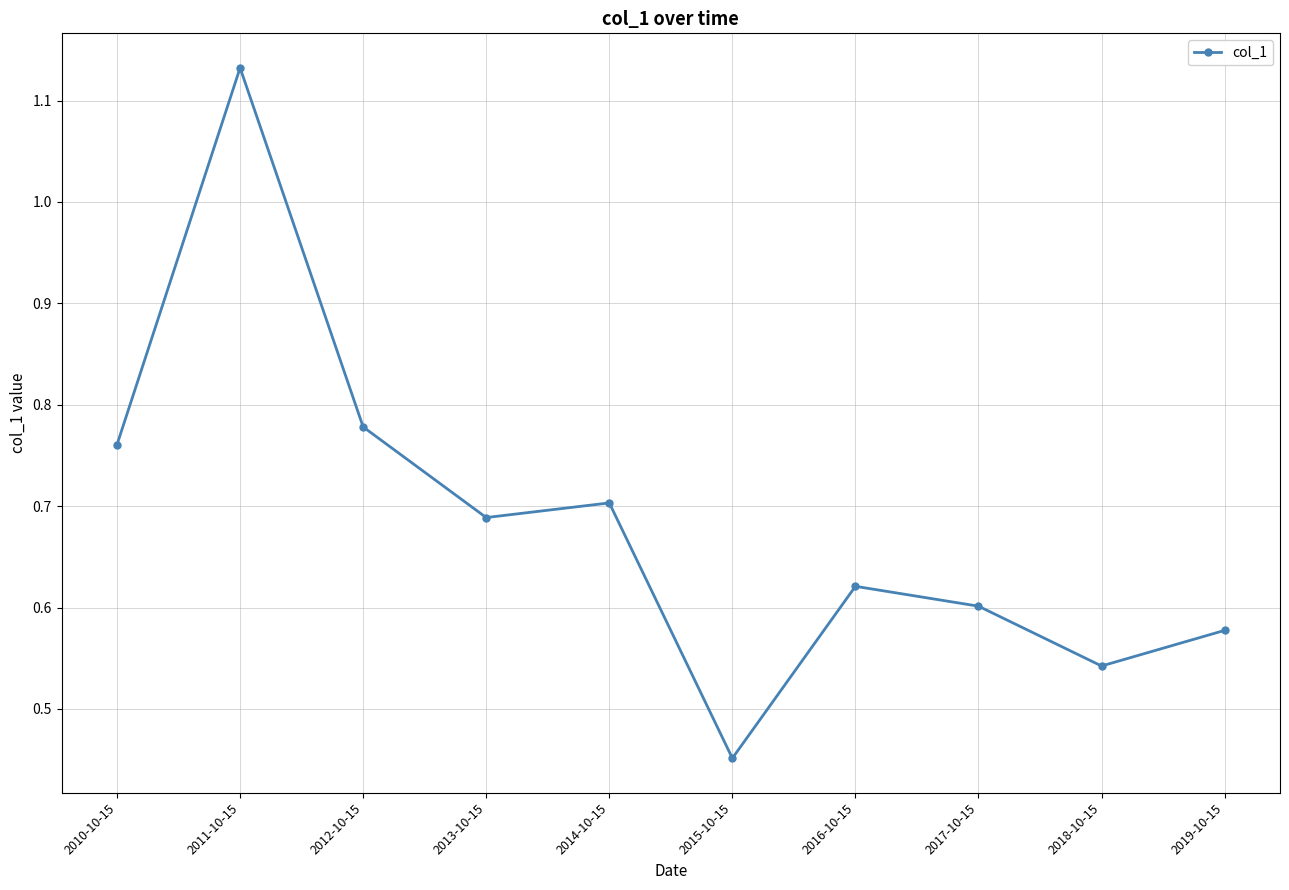

At which label is the value closest to 0?

2015-10-15